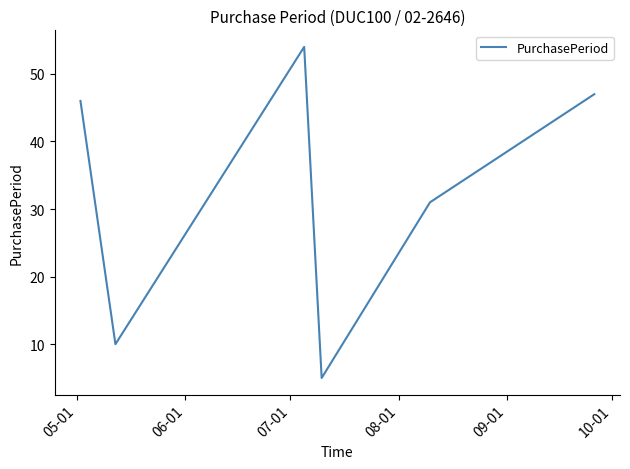

What is the average value?

32